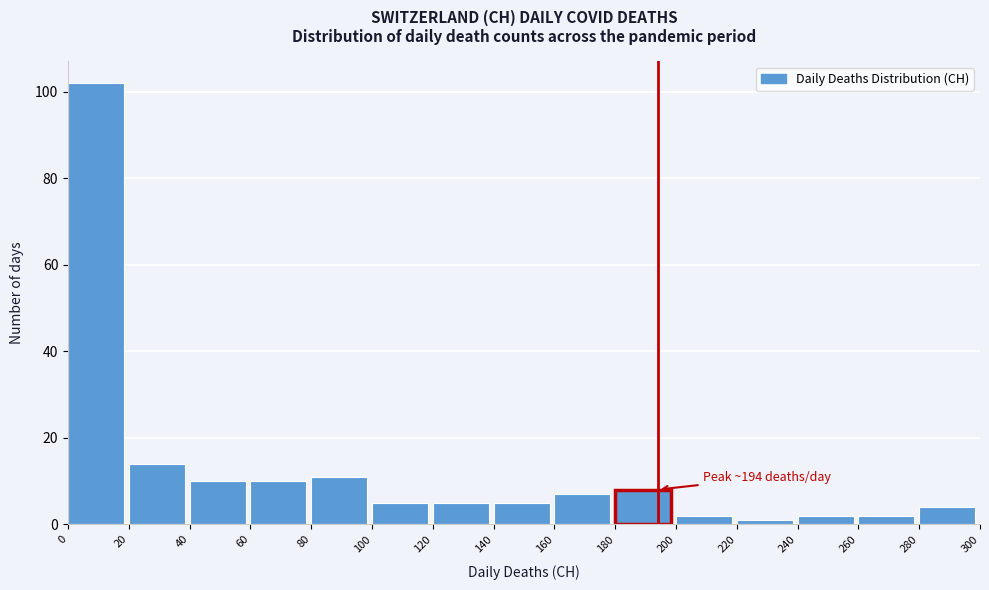

Which range on the x-axis has the tallest bar?

0 to 20